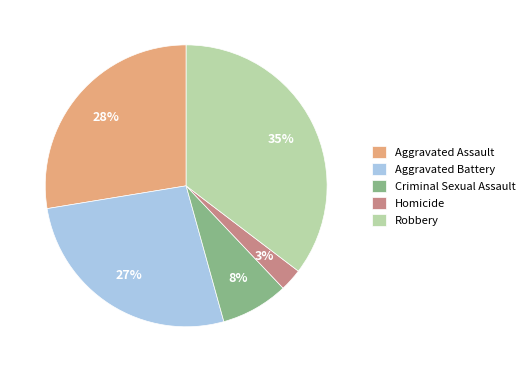

How many segments does this pie chart have?

5